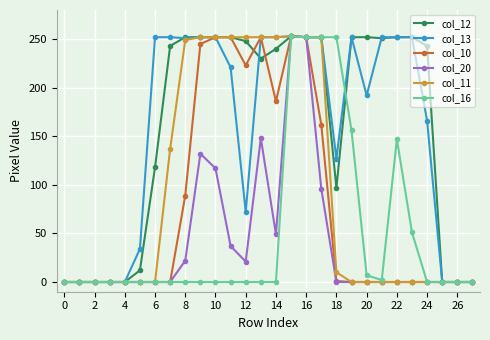

At how many categories does at least one series exceed 212?

19